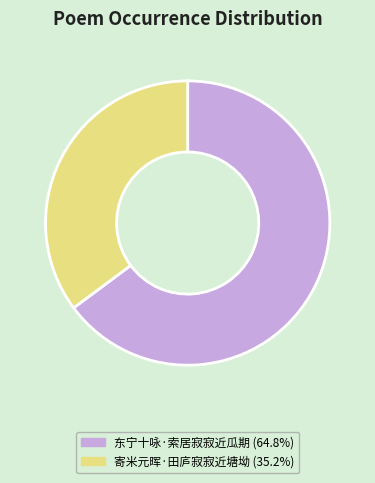

Which slice is the largest?

东宁十咏·索居寂寂近瓜期